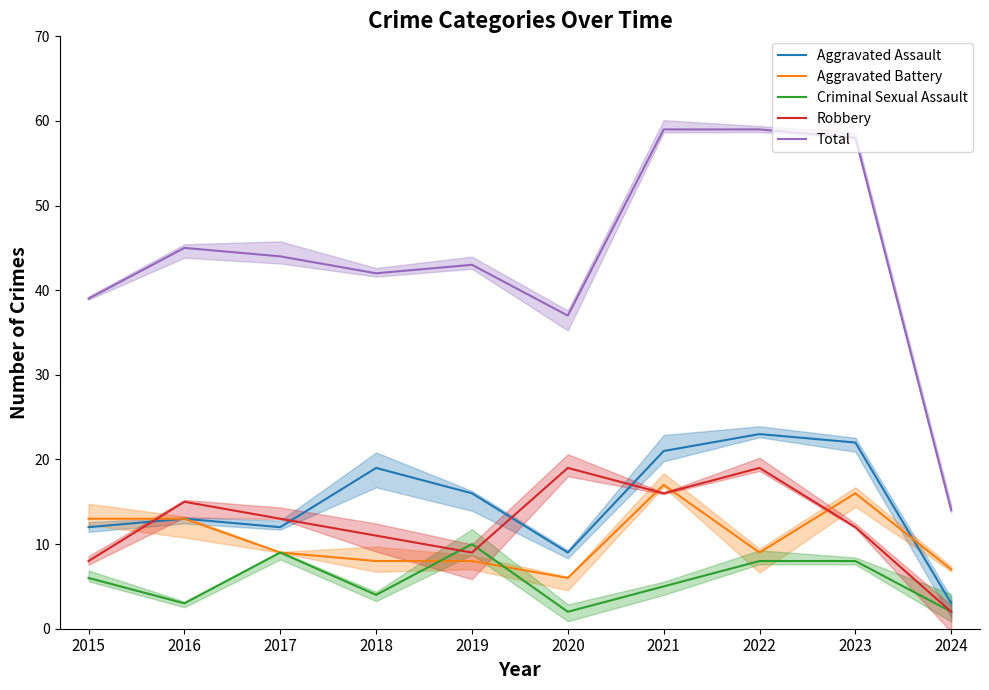

What is the value of the Robbery point at the 3rd from the left?

13